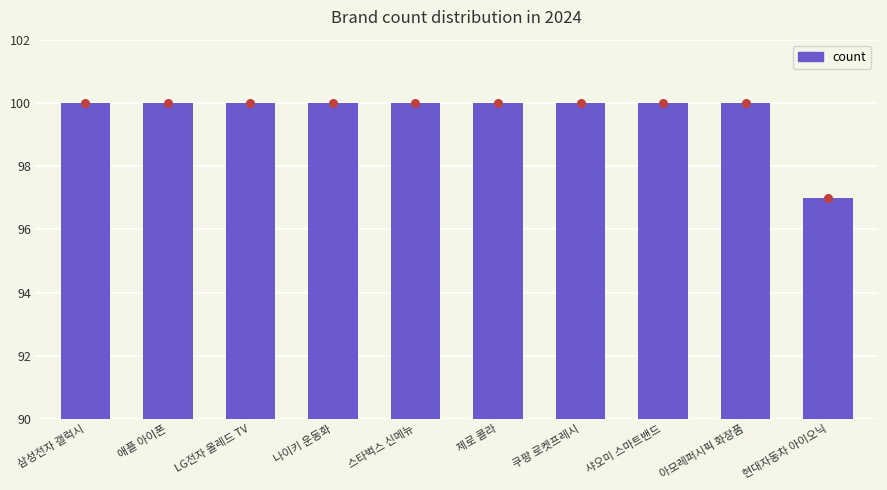

Which has a higher value, 제로 콜라 or 샤오미 스마트밴드?

제로 콜라